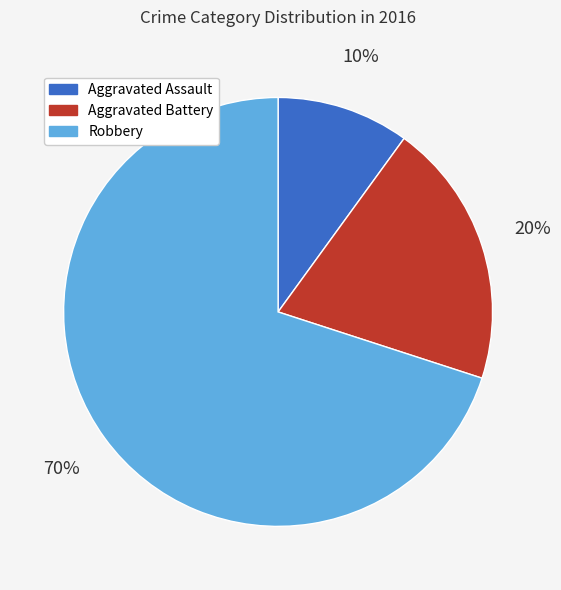

Combined, do Robbery and Aggravated Battery account for over 50%?

Yes